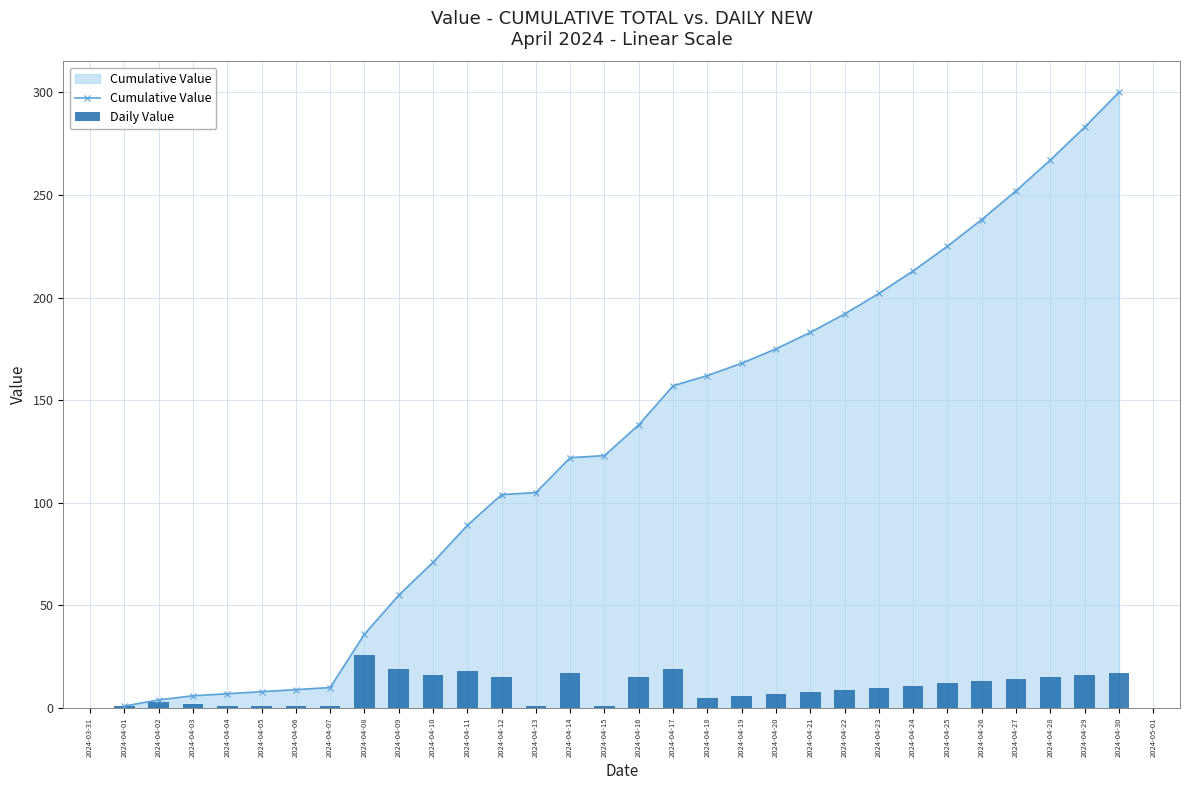

Is it true that Cumulative Value equals 300 at 2024-04-30?

True